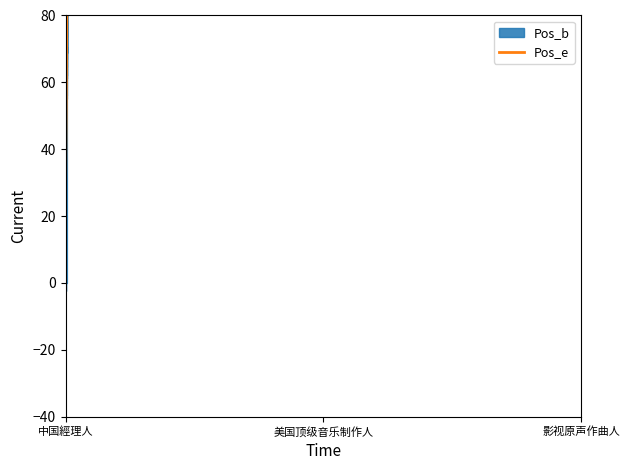

Which category has the lowest value in the Pos_e series?

中国經理人